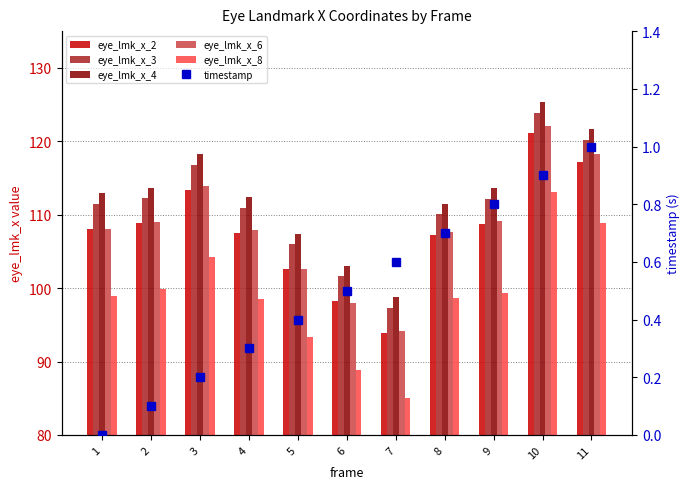

Is the value of eye_lmk_x_2 at 9 greater than the value of timestamp at 7?

Yes